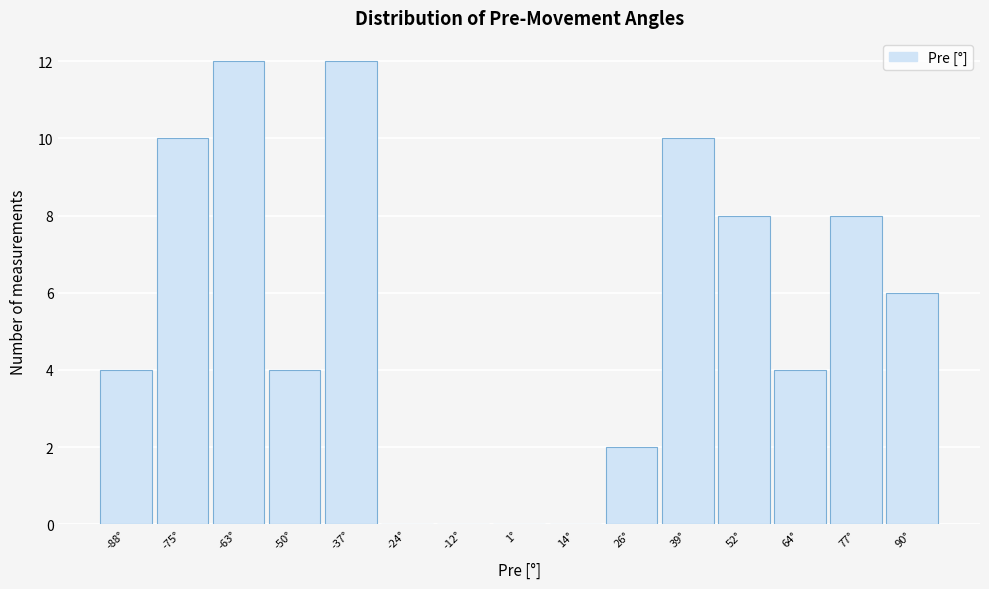

Reading left to right, transcribe this chart: for each bar, give the range it covers on the x-axis and its height. Neither the bar edges nor the heights are printed on the chart, so give them approximately, as read against the axes.

-94 to -82: 4
-82 to -68: 10
-68 to -56: 12
-56 to -44: 4
-44 to -30: 12
-30 to -18: 0
-18 to -6: 0
-6 to 8: 0
8 to 20: 0
20 to 32: 2
32 to 46: 10
46 to 58: 8
58 to 70: 4
70 to 84: 8
84 to 96: 6